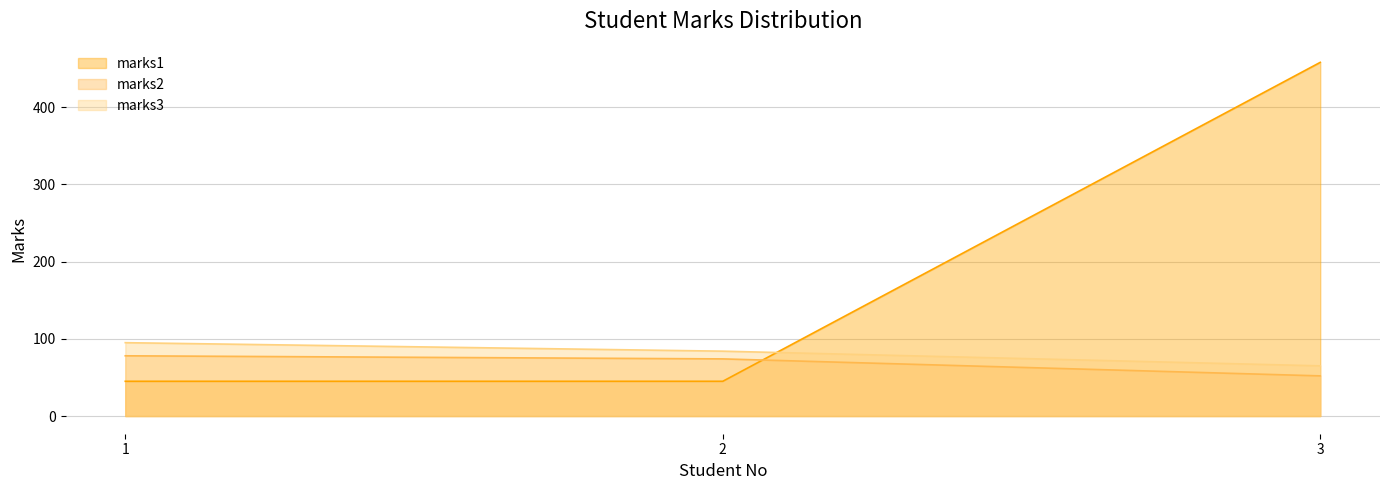

What is the sum of the marks3 values at 3 and 1?

160